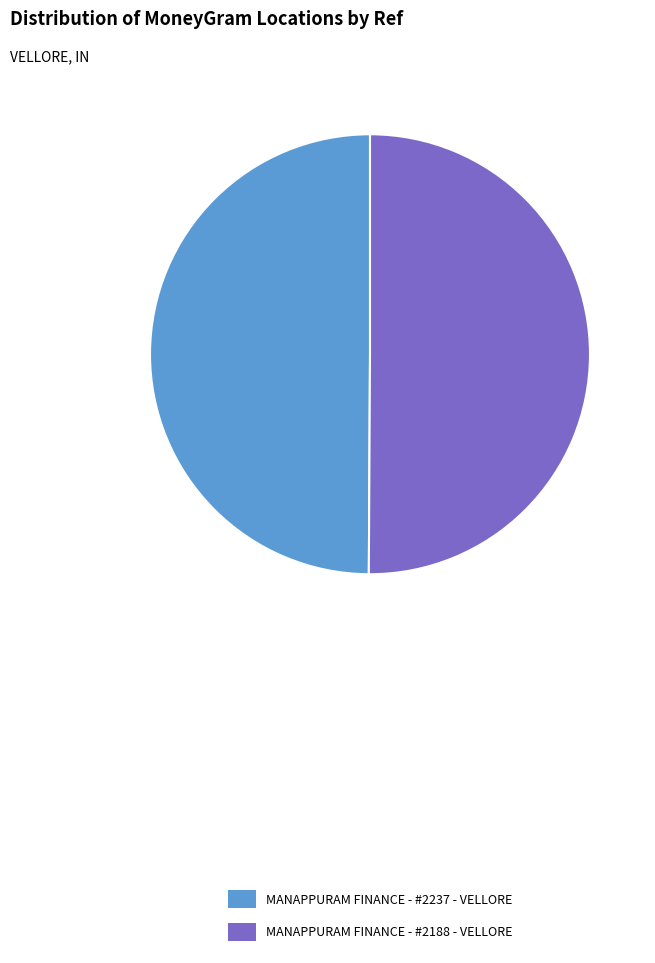

Is it true that MANAPPURAM FINANCE - #2188 - VELLORE is 50% of the pie?

True